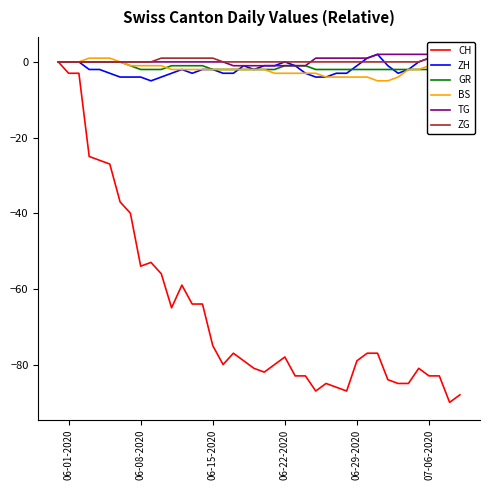

What is the minimum value for CH?

-90